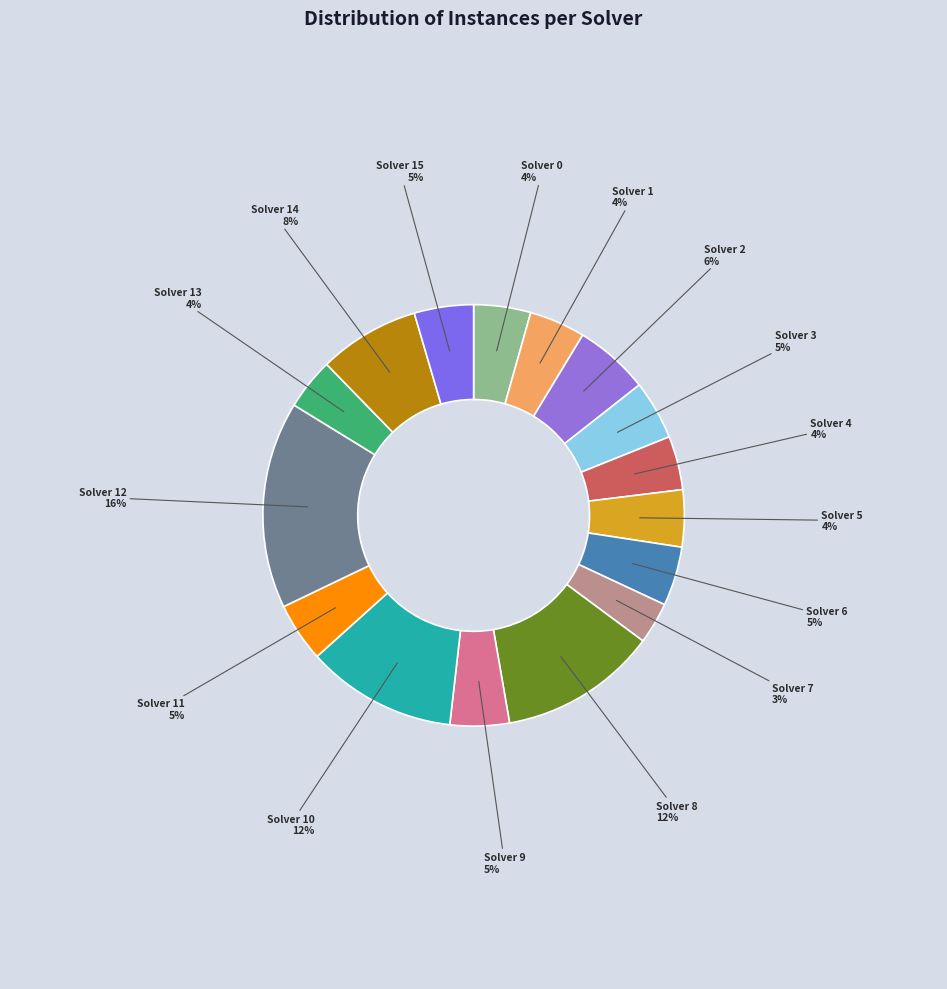

To the nearest percent, what is the difference between the largest and smallest slice percentages?

13%